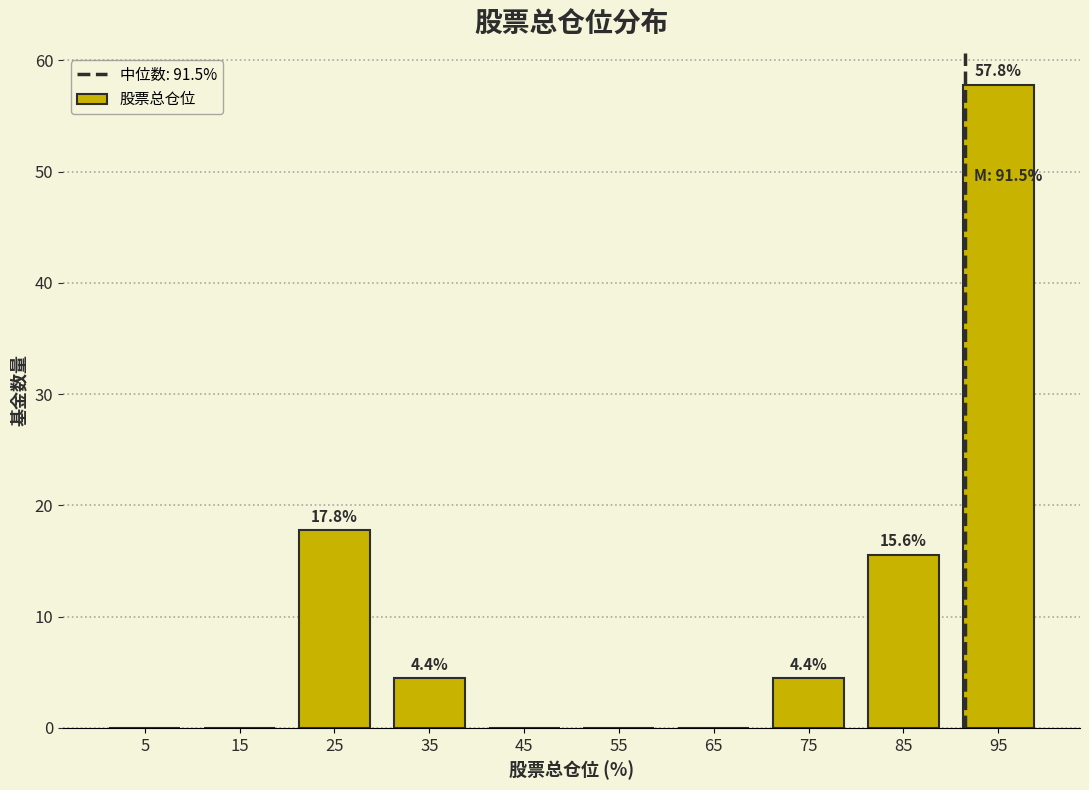

Over which range of the x-axis is the bar tallest?

90 to 100